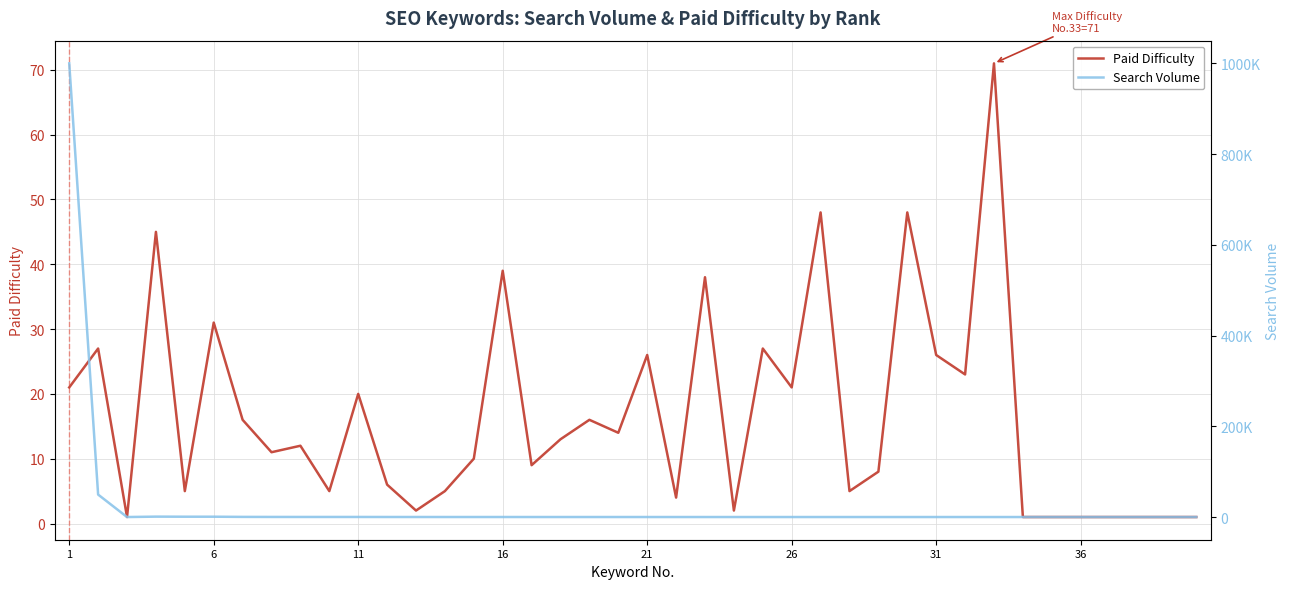

What is the highest value of the Paid Difficulty series?

71